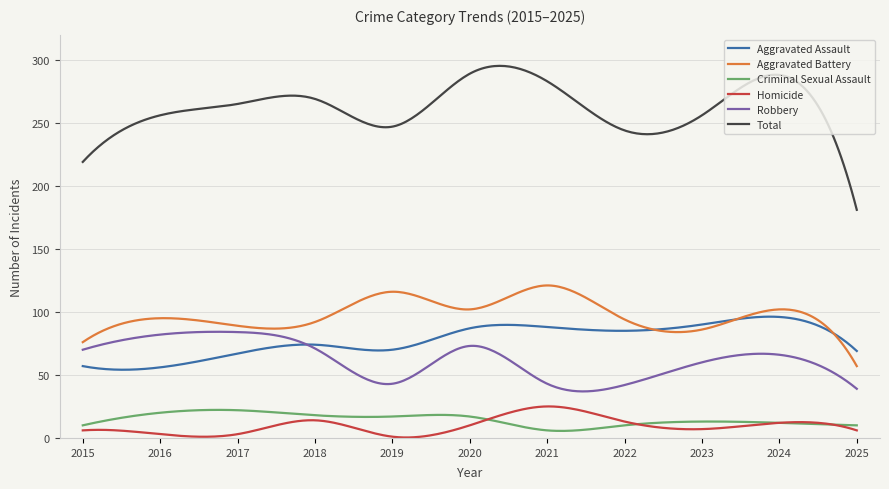

Which series has the largest total across all categories?

Total